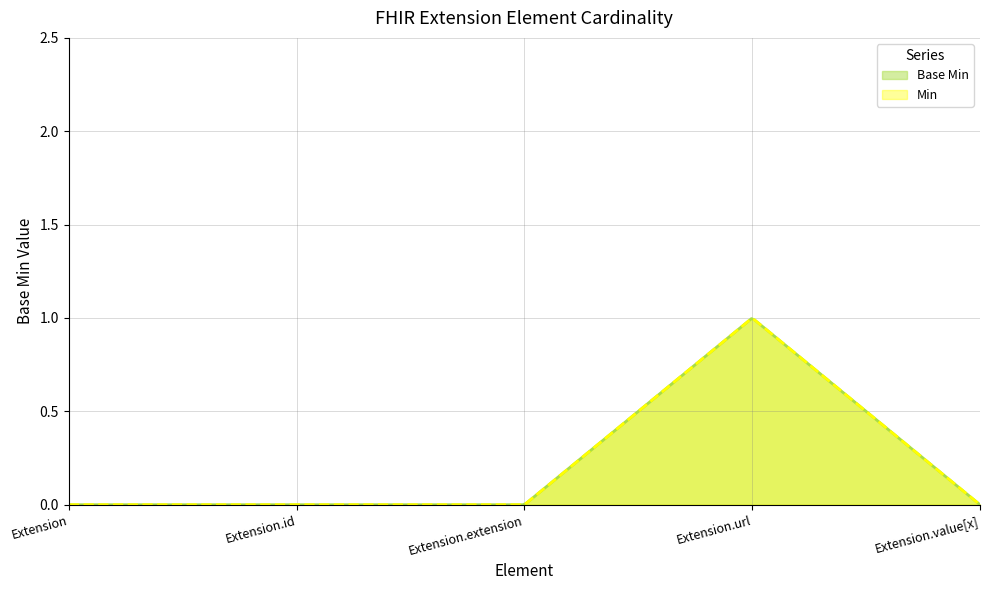

How many positive values are there?

1